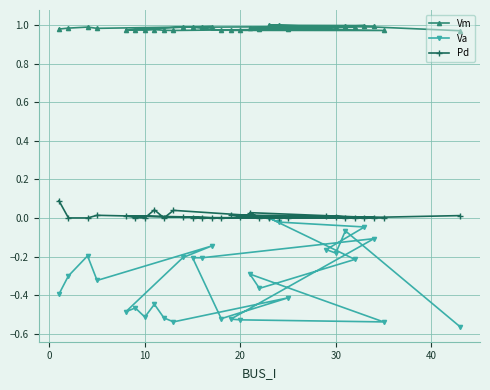

Rank the series by their average value, from lowest to highest.

Va, Pd, Vm